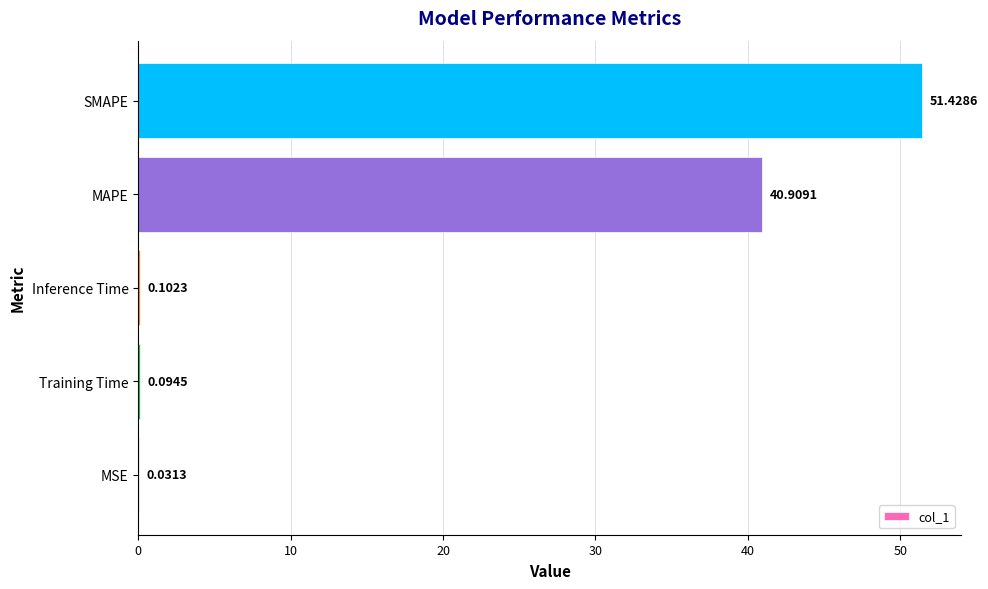

Are the bars grouped side by side (vs. stacked)?

No